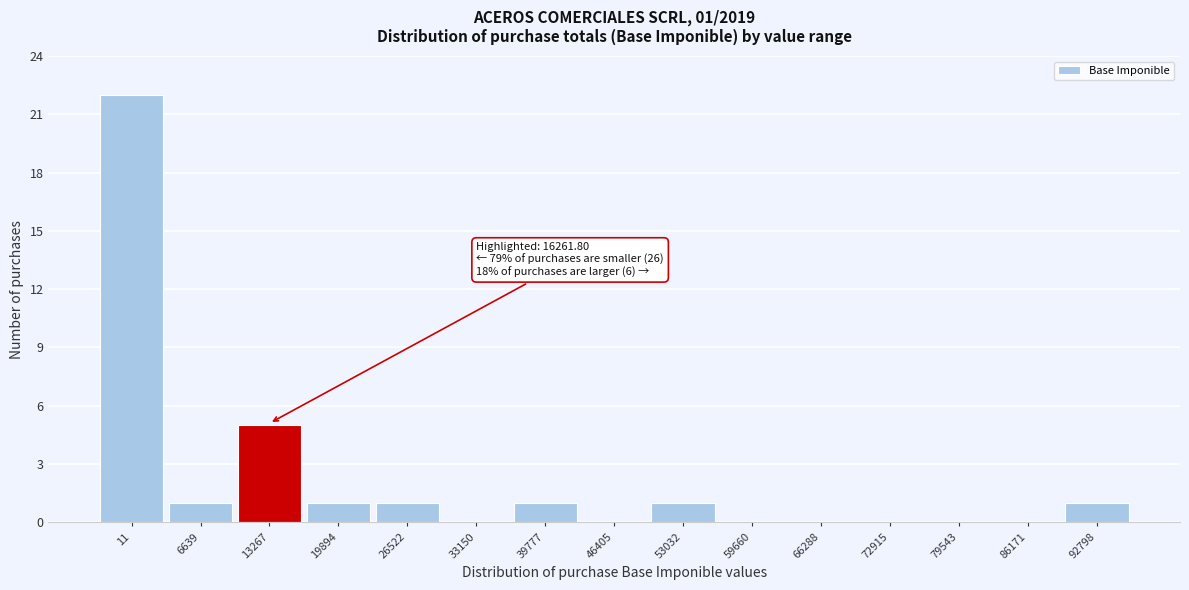

Reading right to left, extract all data points from this chart.

92798=1	86171=0	79543=0	72915=0	66288=0	59660=0	53032=1	46405=0	39777=1	33150=0	26522=1	19894=1	13267=5	6639=1	11=22